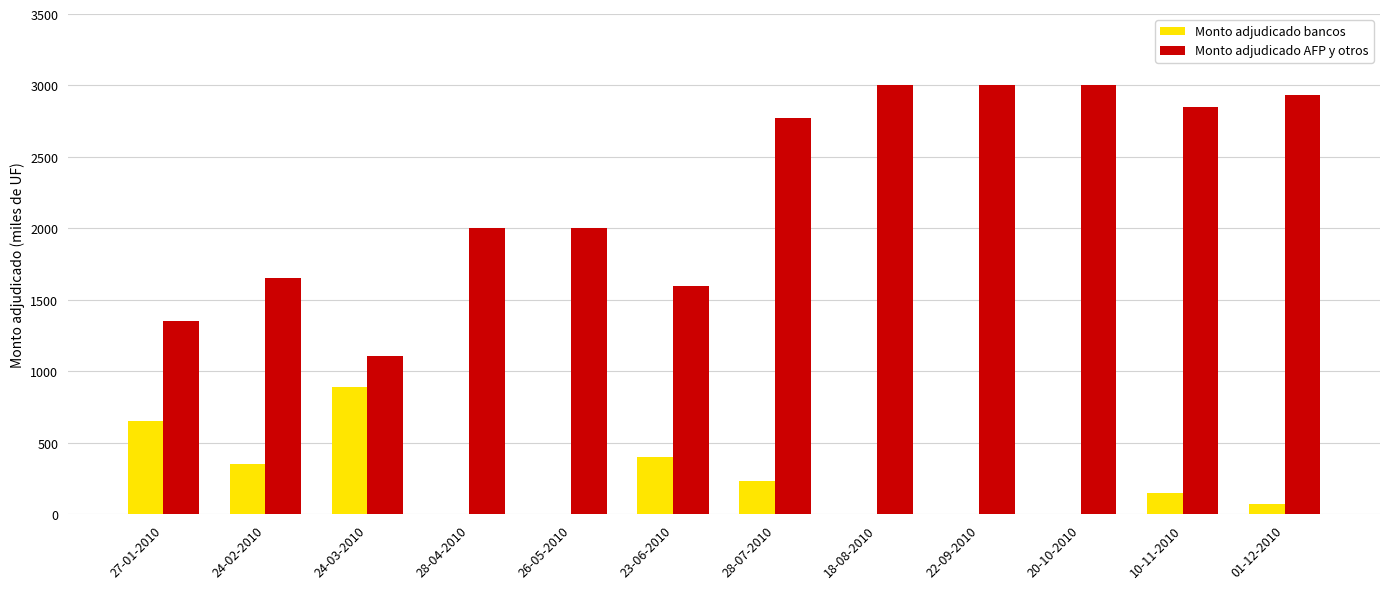

Is it true that Monto adjudicado bancos equals 1124 at 27-01-2010?

False